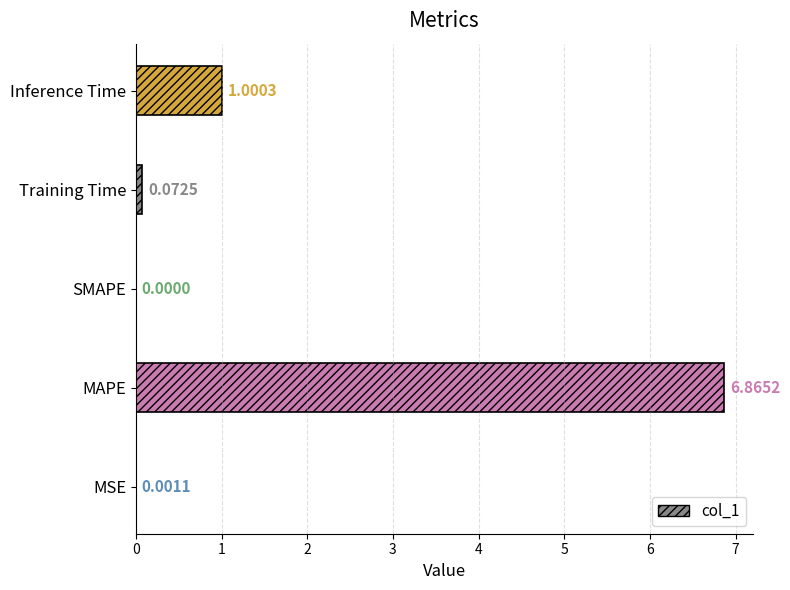

Which category has the highest value across all series?

MAPE